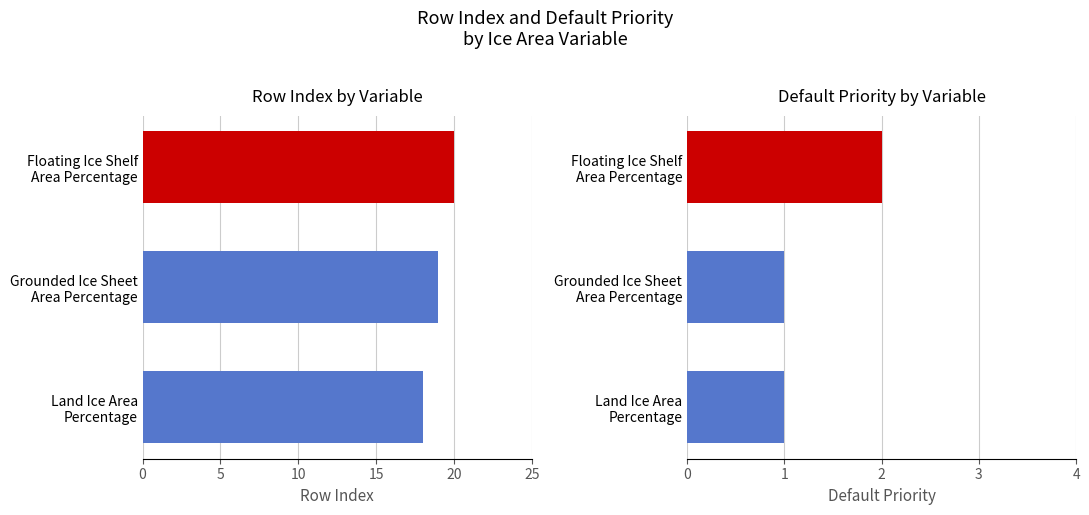

List the labels in order of value, largest first.

Floating Ice Shelf Area Percentage, Grounded Ice Sheet Area Percentage, Land Ice Area Percentage